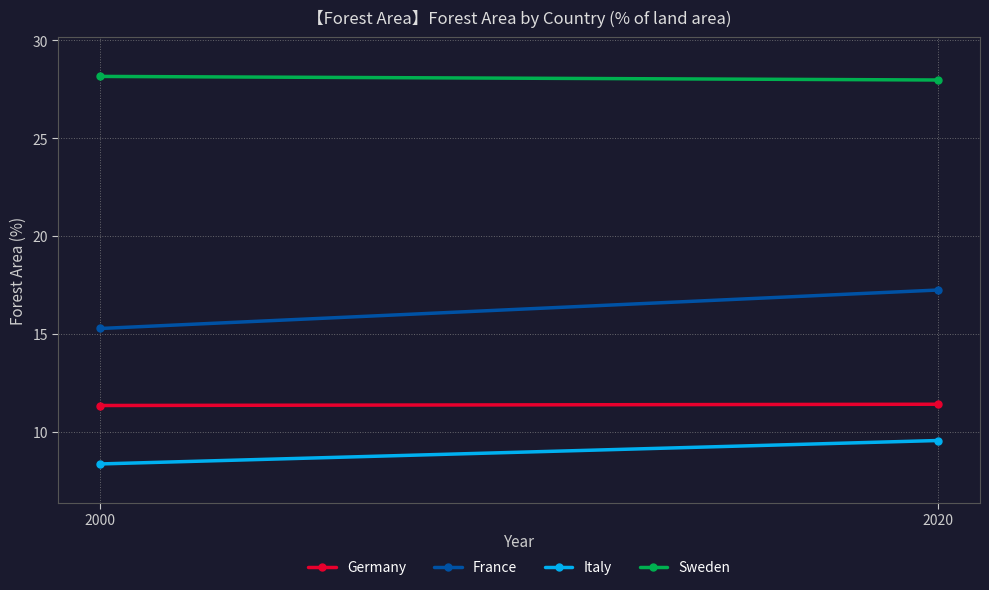

How many data points in Italy are above 9?

1